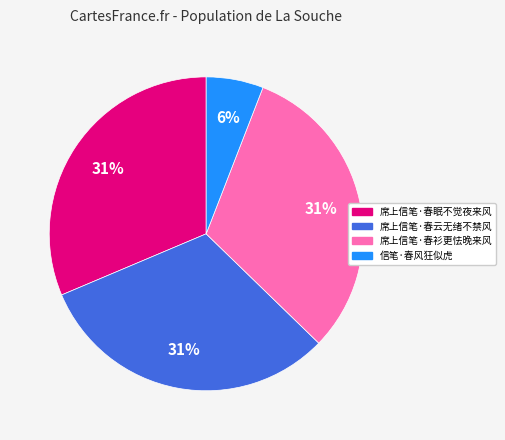

Does any single category account for the majority?

No